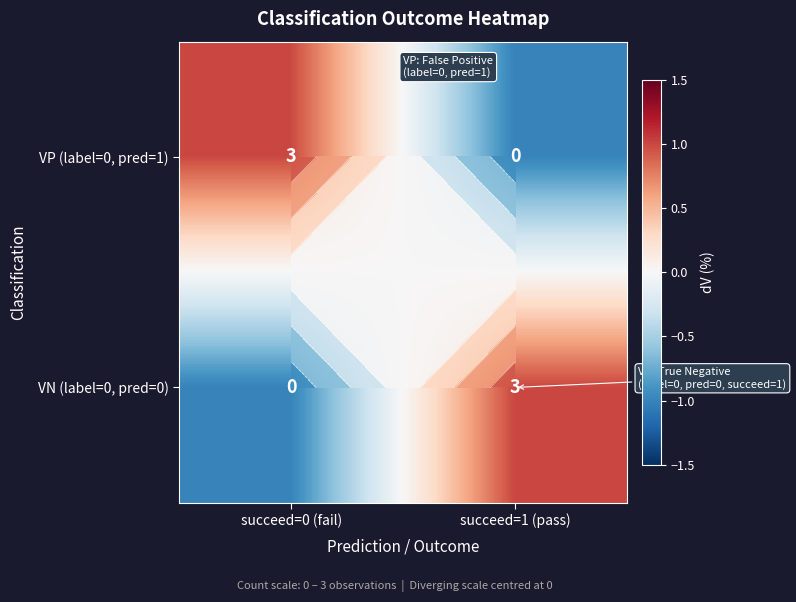

What is the minimum value shown in the chart?

-1.0